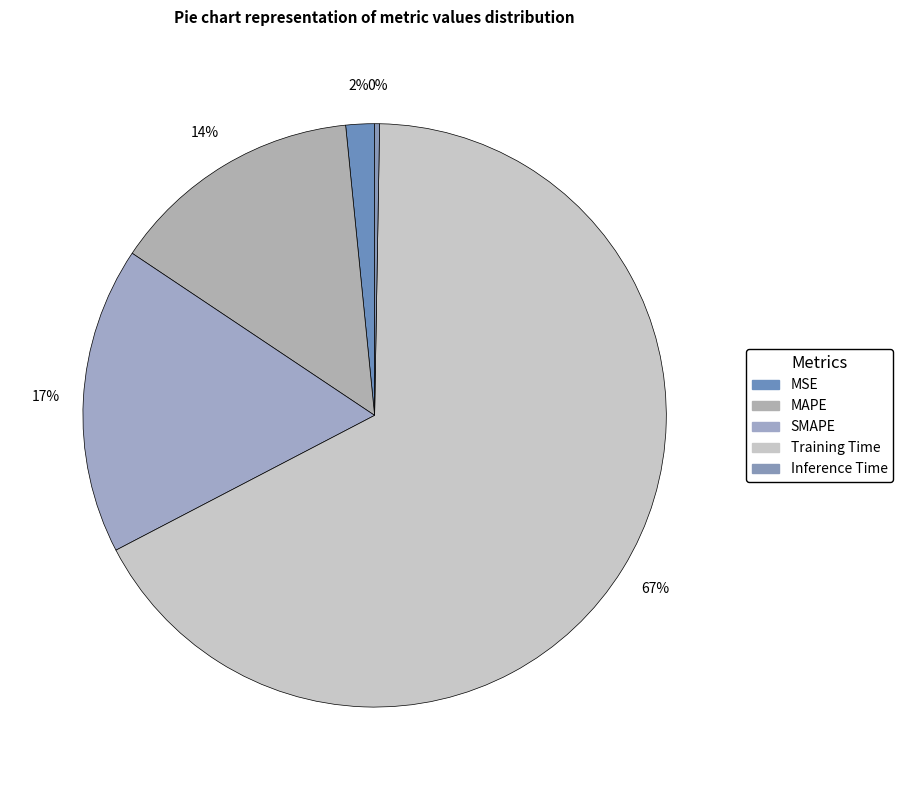

True or false: SMAPE accounts for 26% of the total.

False